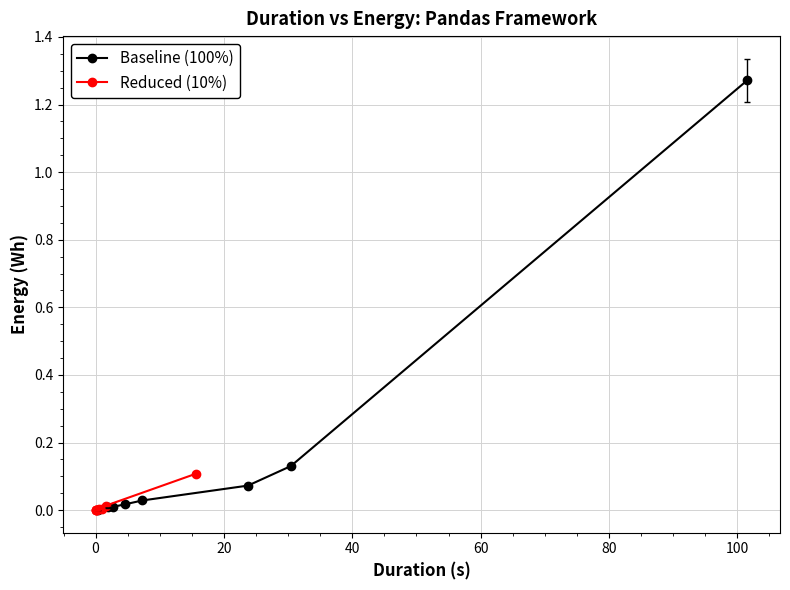

Which series has the largest total across all categories?

Baseline (100%)